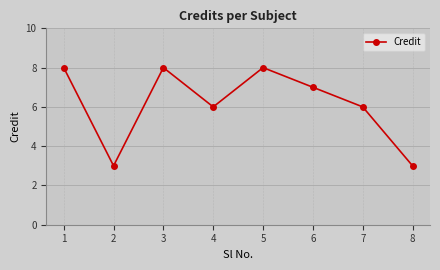

What is the average value?

6